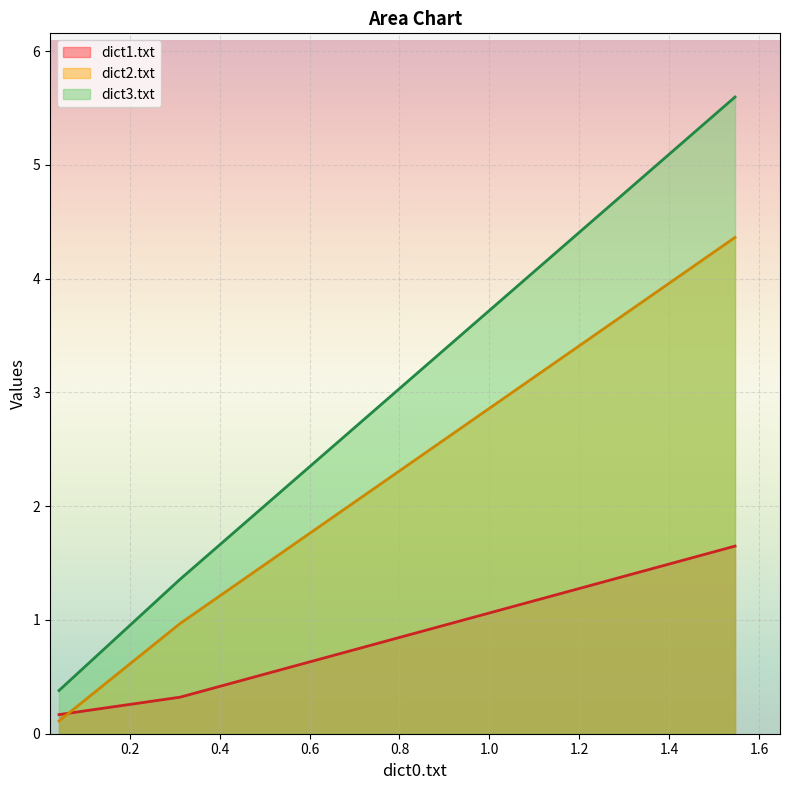

List the series in order of their peak value, lowest first.

dict1.txt, dict2.txt, dict3.txt